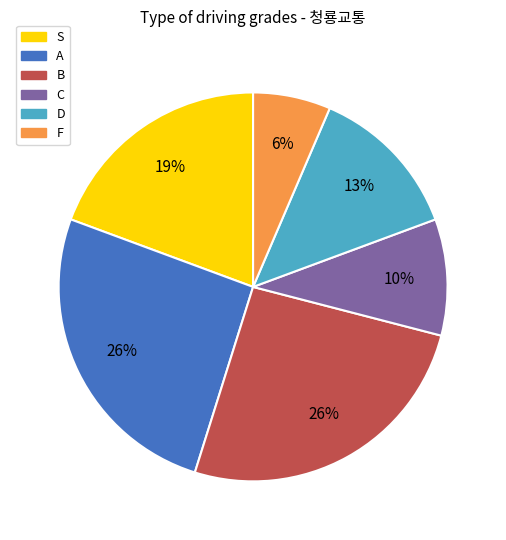

Is it true that C is 10% of the pie?

True